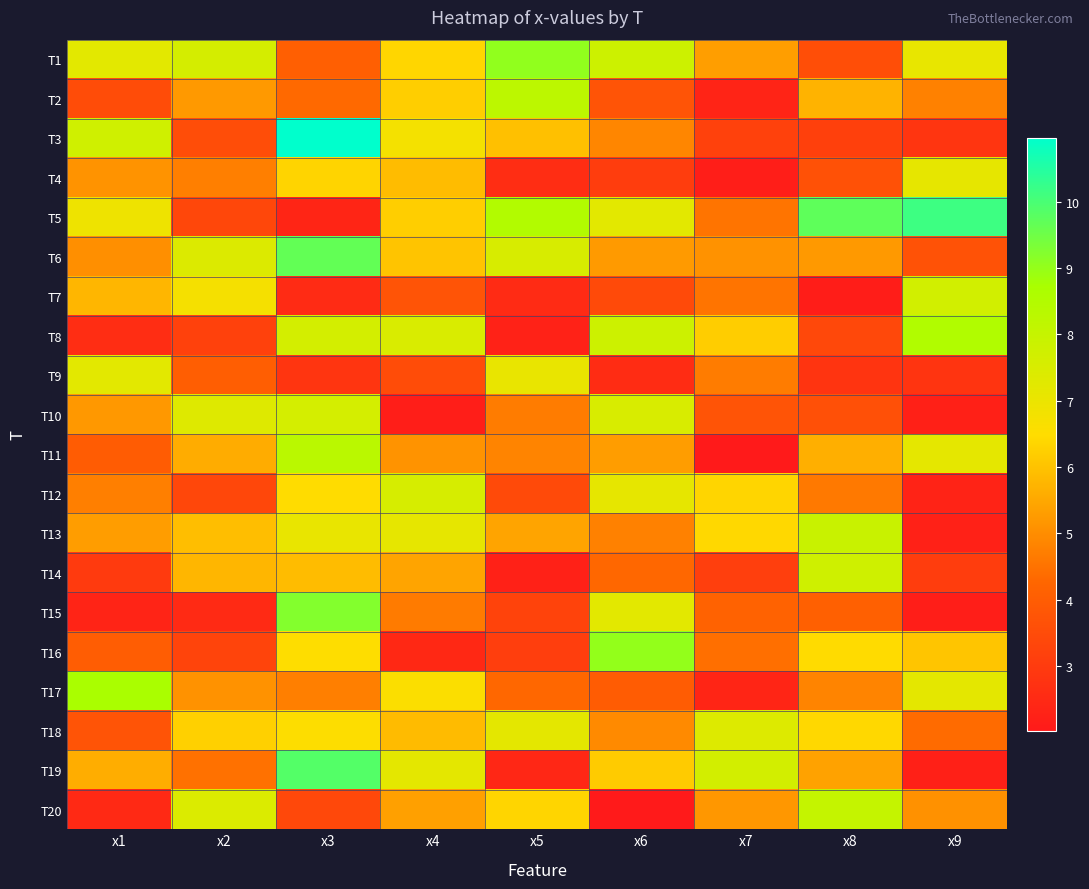

How many categories are shown in the chart?

9